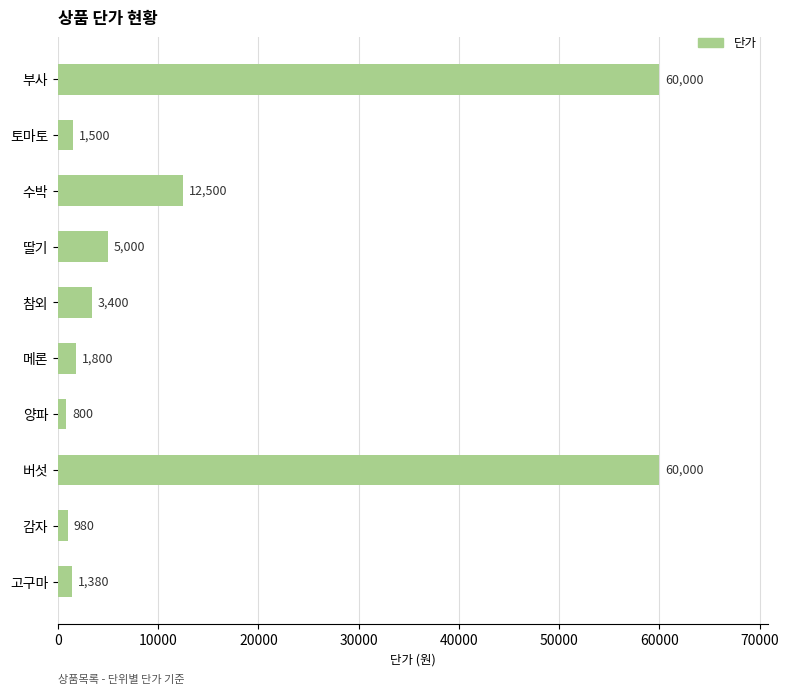

What is the smallest value displayed?

800